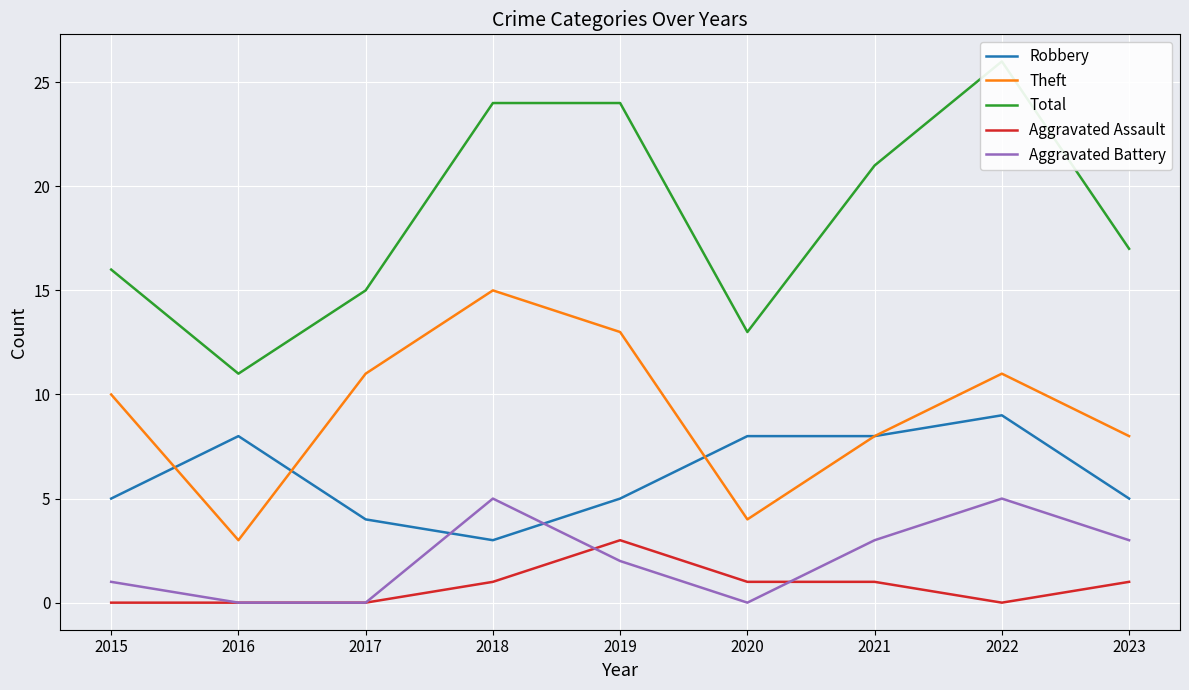

How many values in the Aggravated Assault series exceed 1?

1